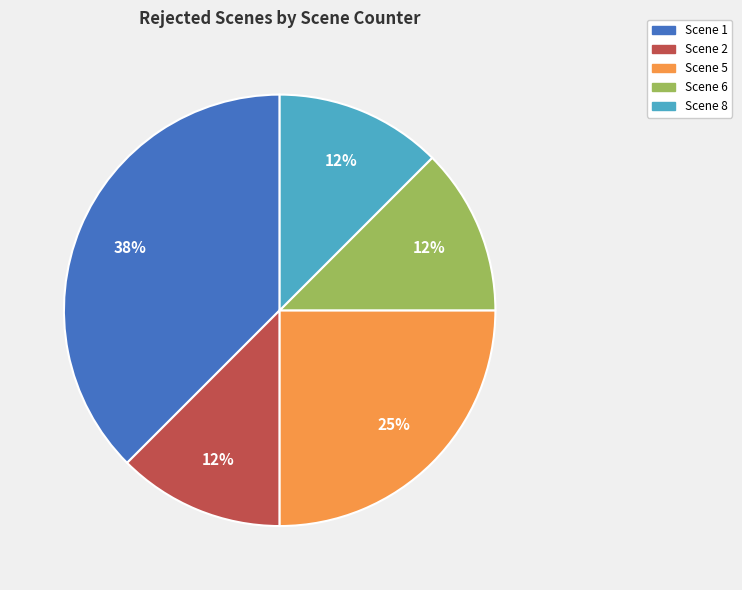

How many slices are in this pie chart?

5